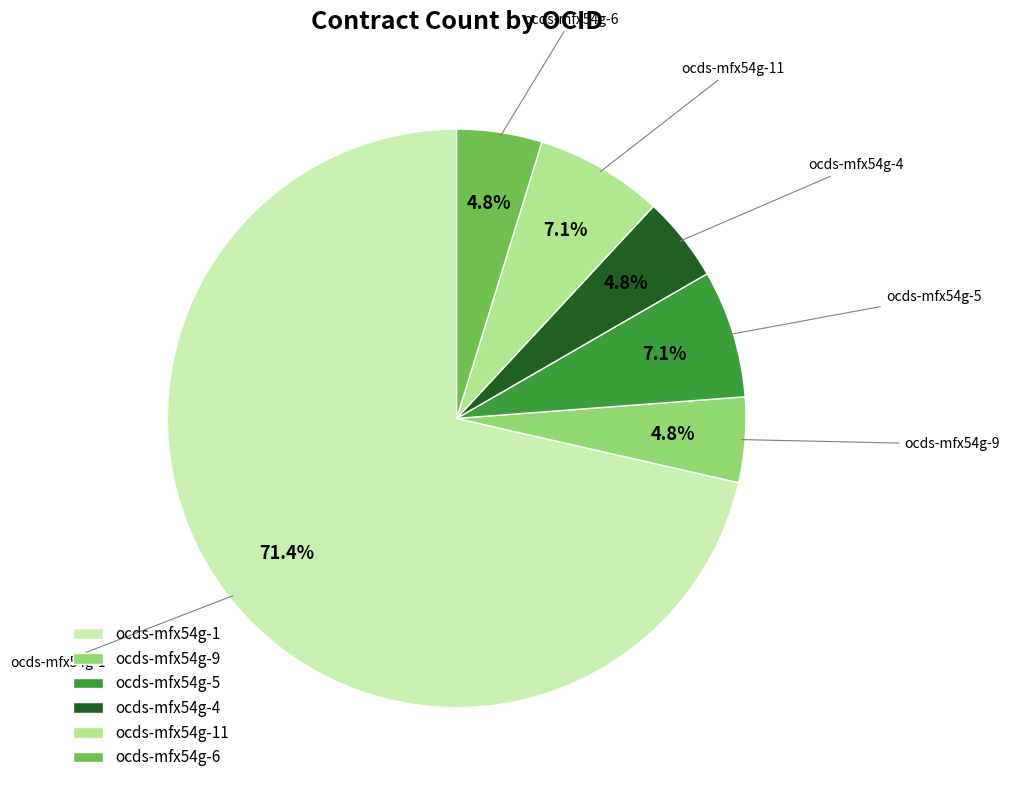

Is the sum of ocds-mfx54g-6 and ocds-mfx54g-4 greater than half?

No